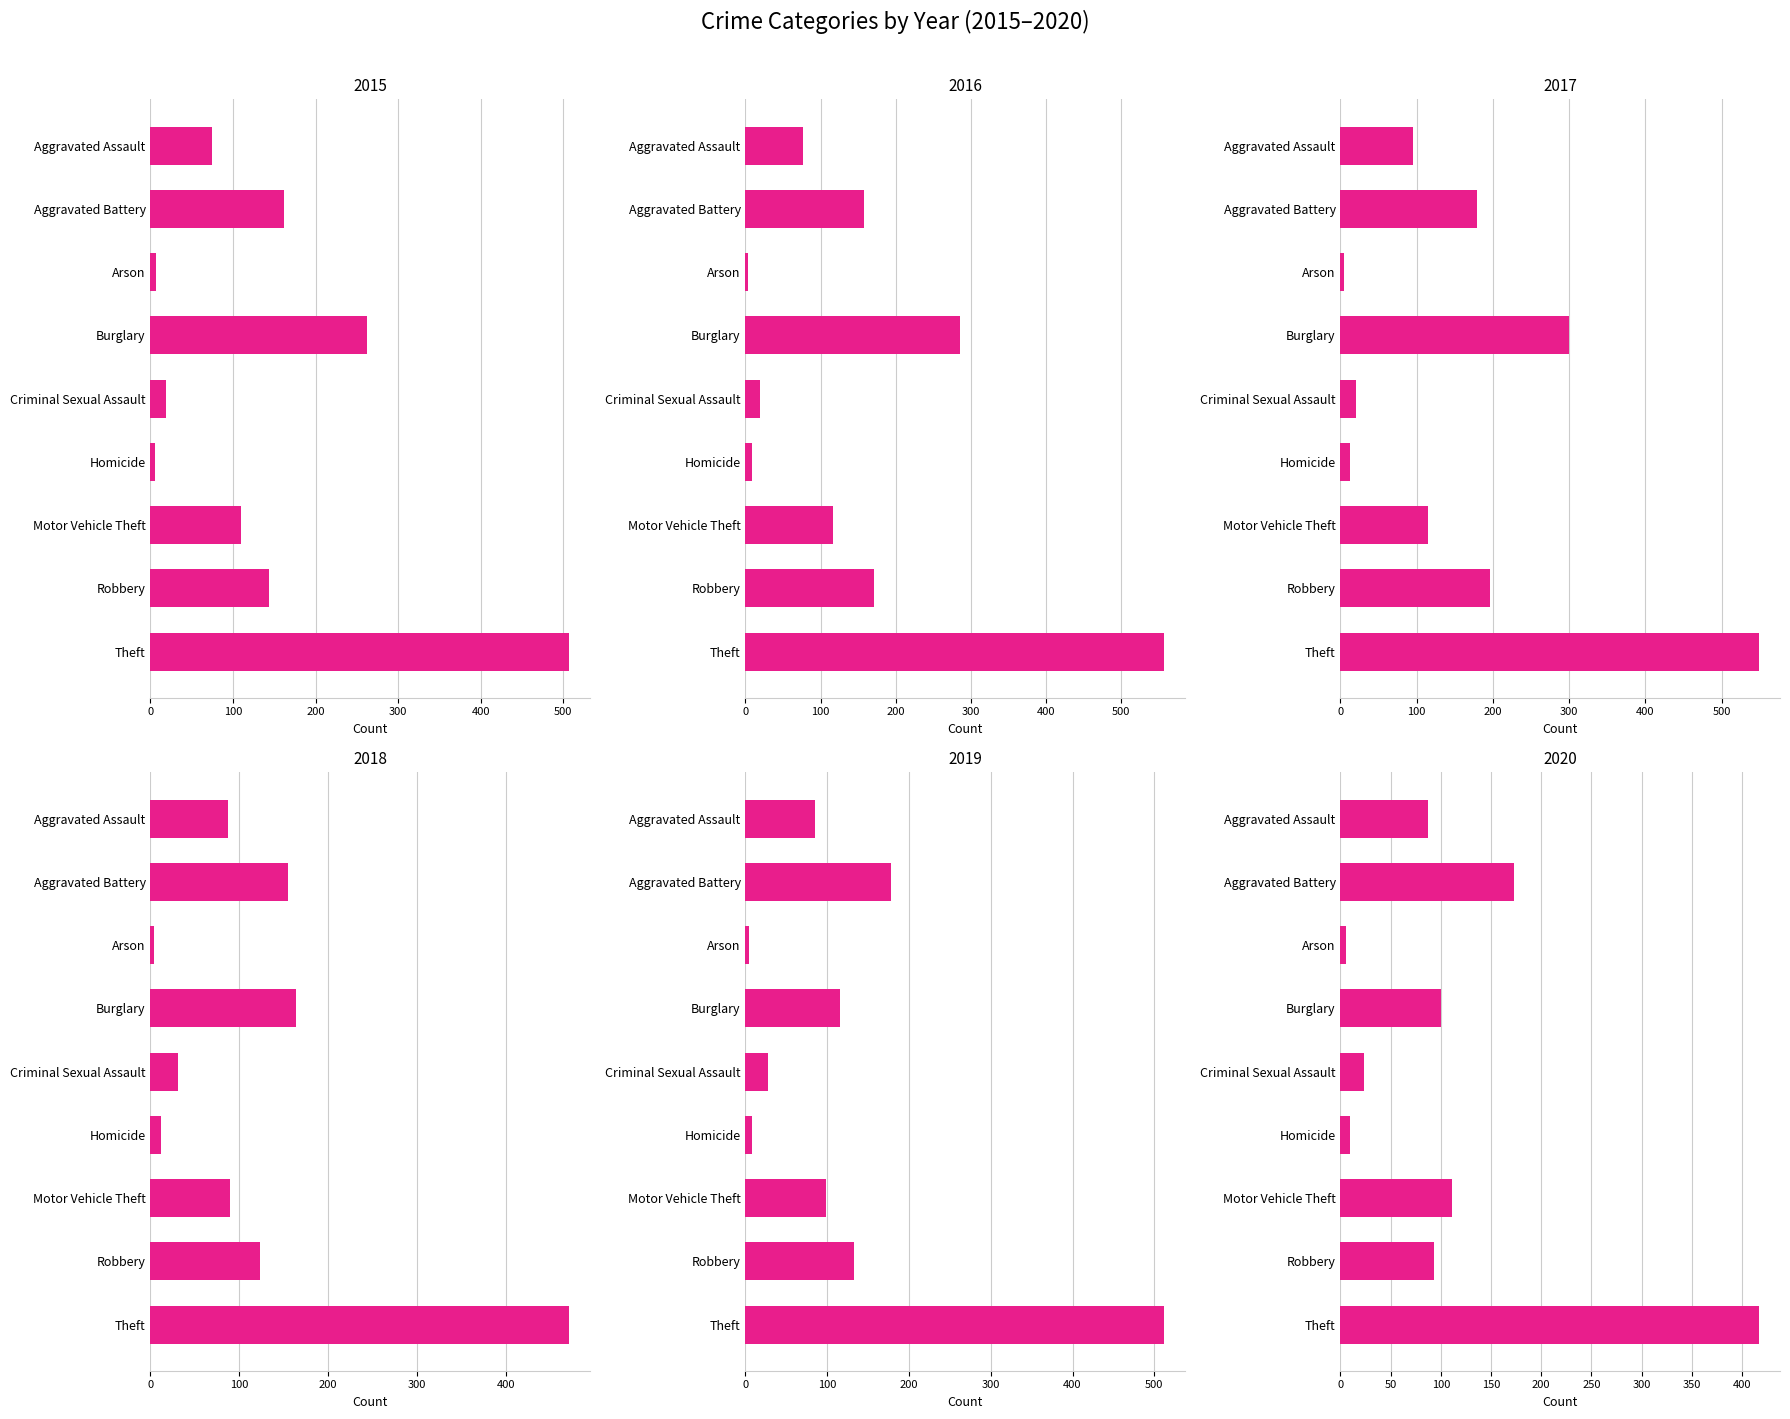

At which category is the sum across all series the highest?

Theft